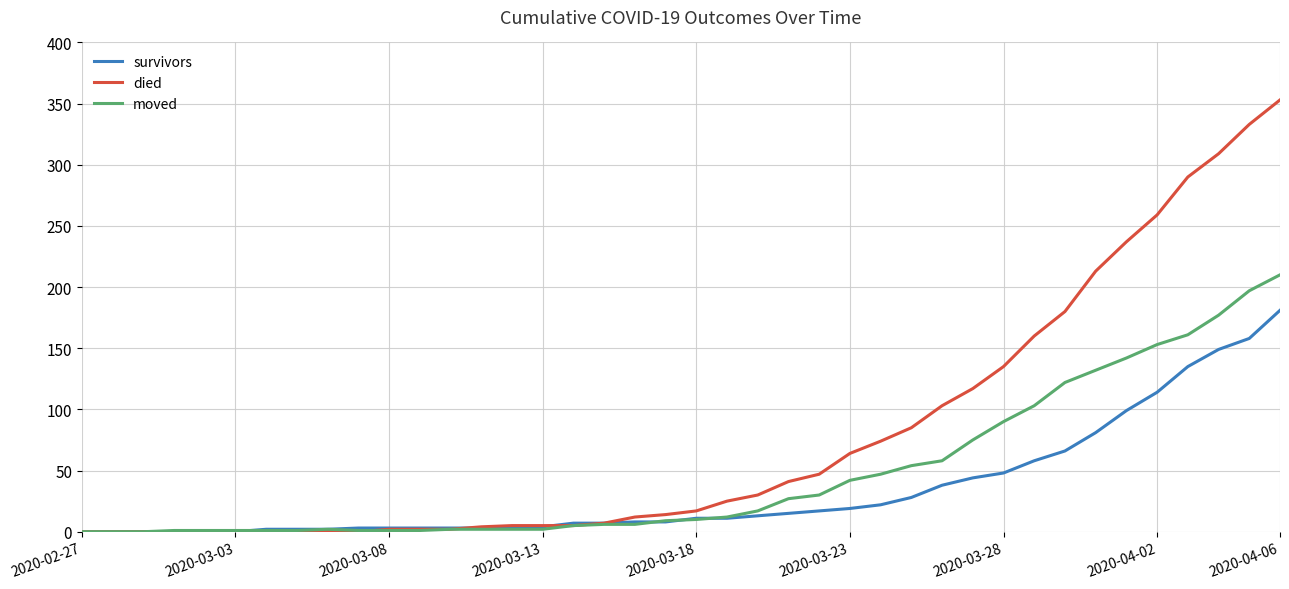

Which series has the largest total across all categories?

died